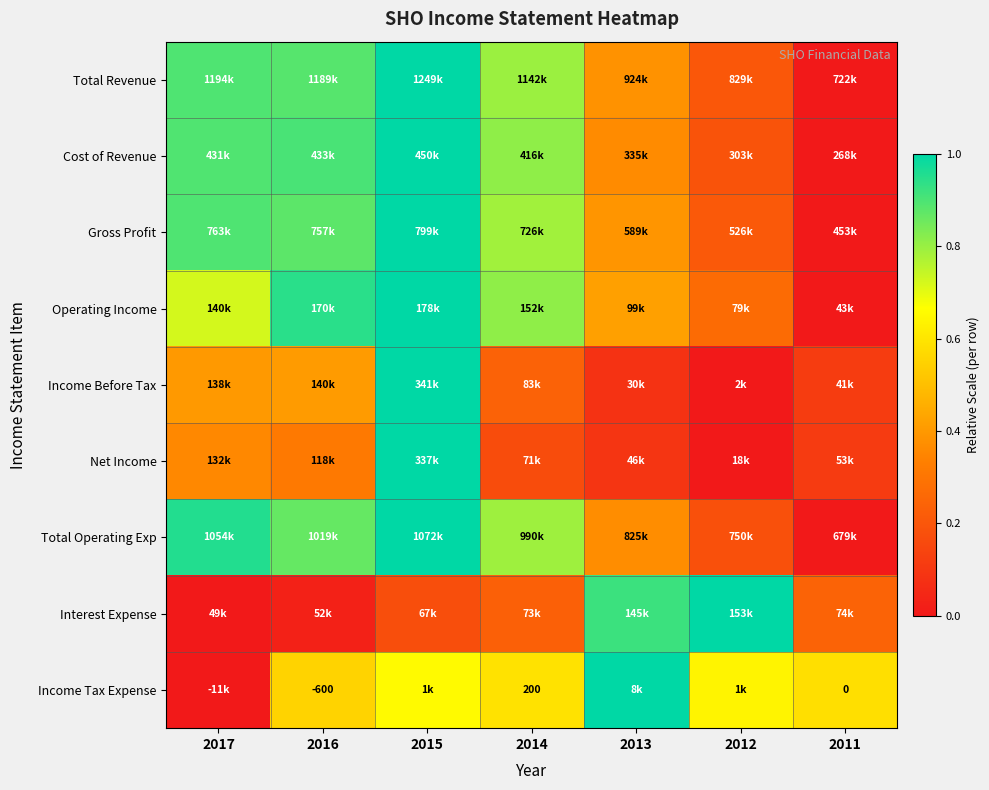

How many distinct data groups are displayed?

9